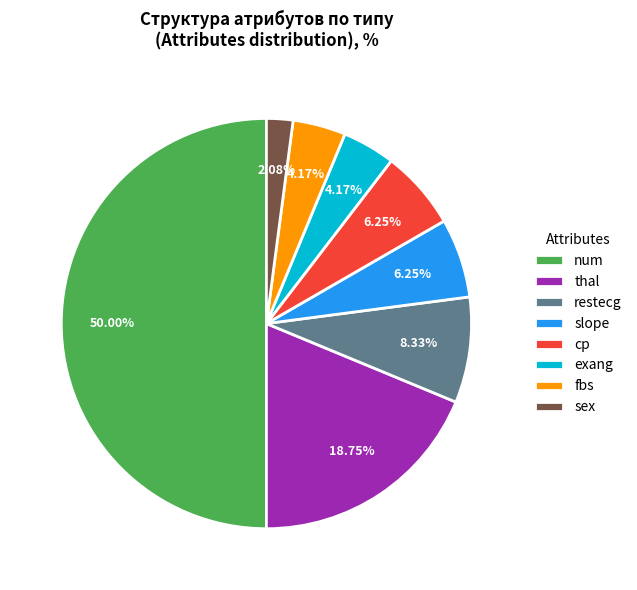

The restecg slice represents 8% of the pie. True or false?

True